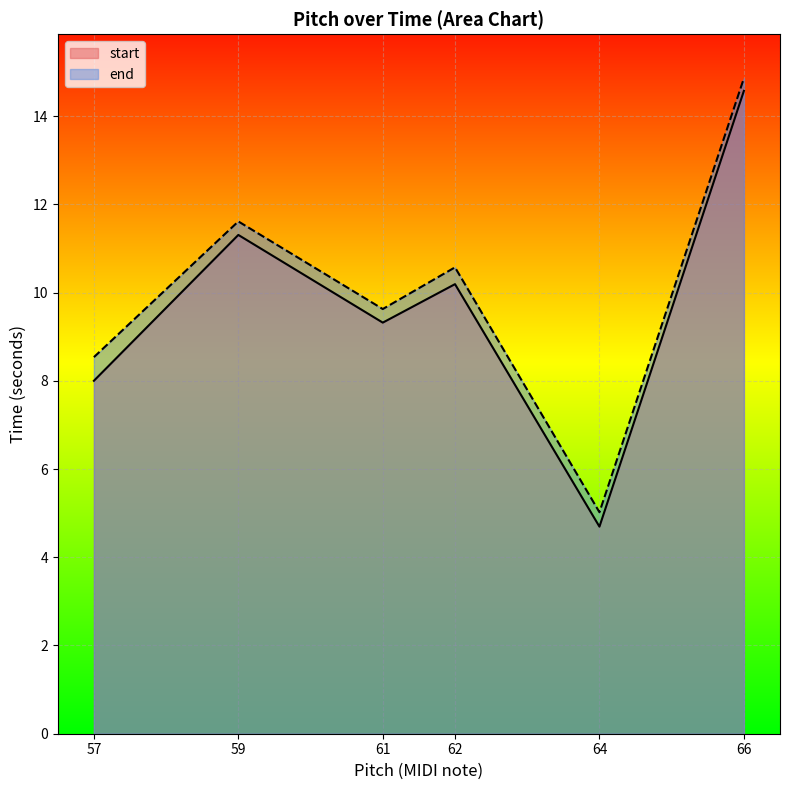

Where is start nearest to the value 9?

61